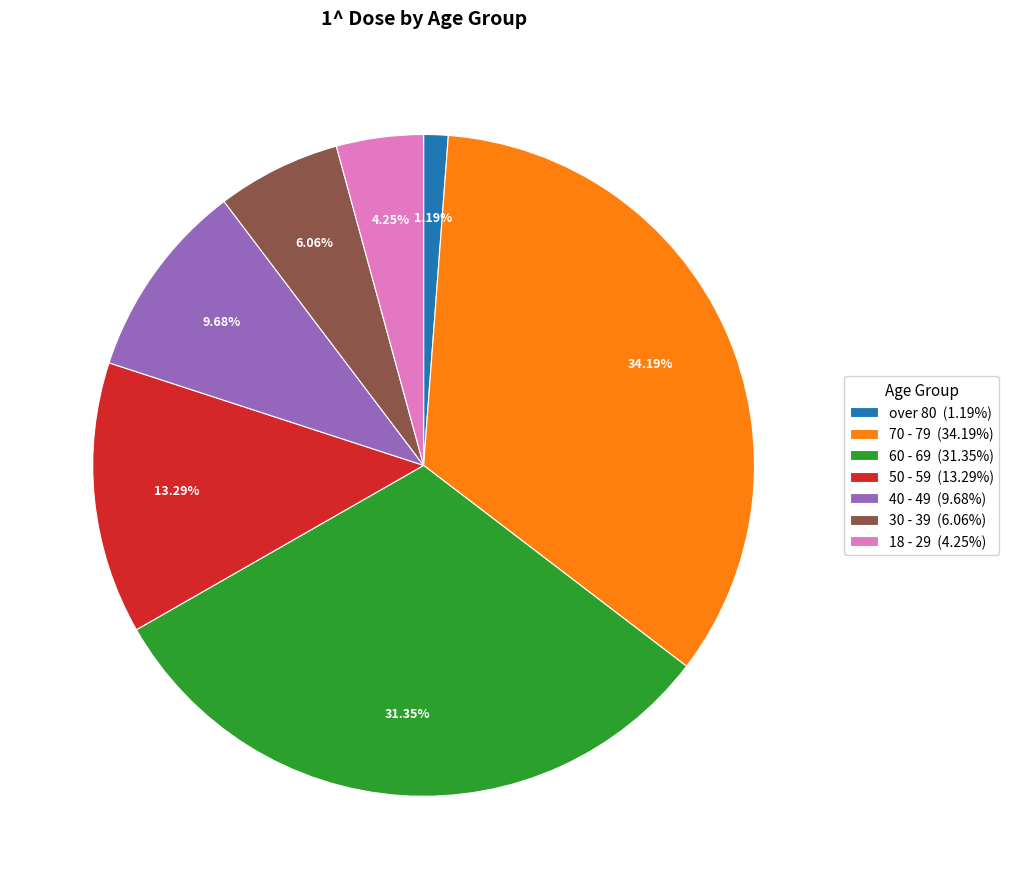

To the nearest percent, what is the difference between the largest and smallest slice percentages?

33%